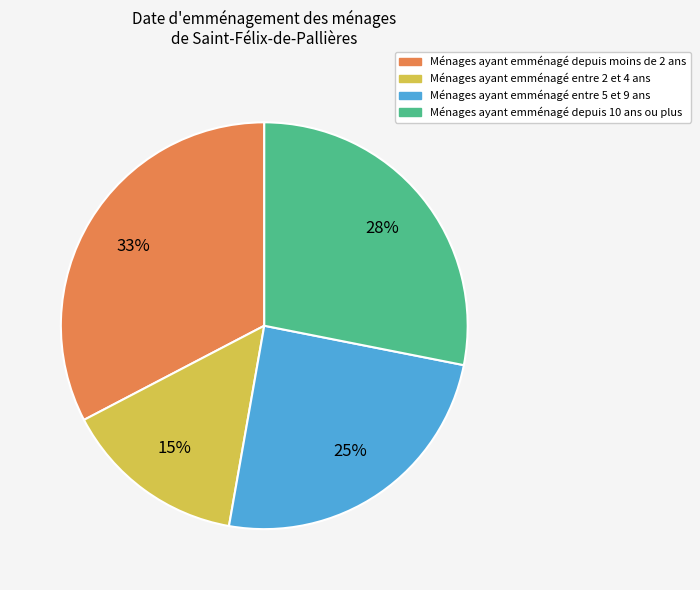

Is there any slice that represents more than half of the pie?

No